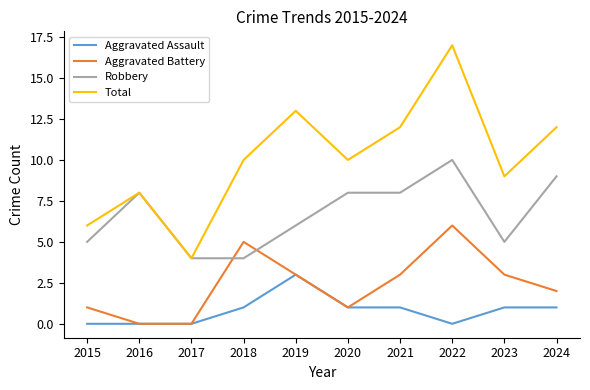

Count the number of data series in this chart.

4